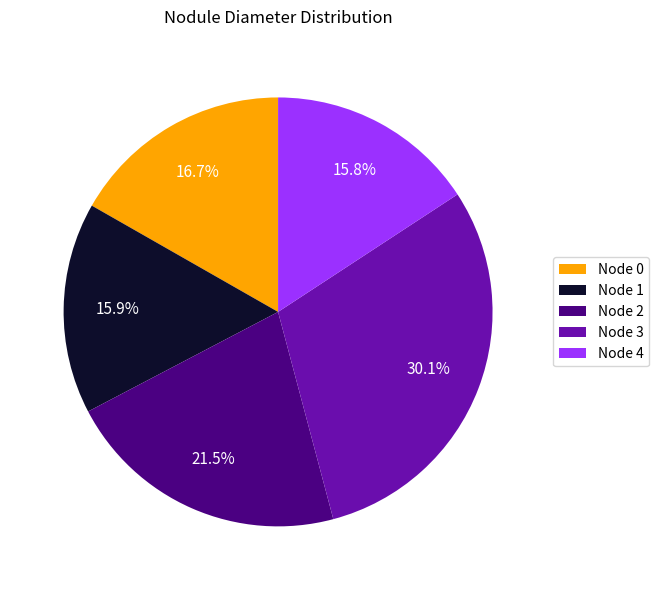

Which category has the biggest portion of the pie?

Node 3